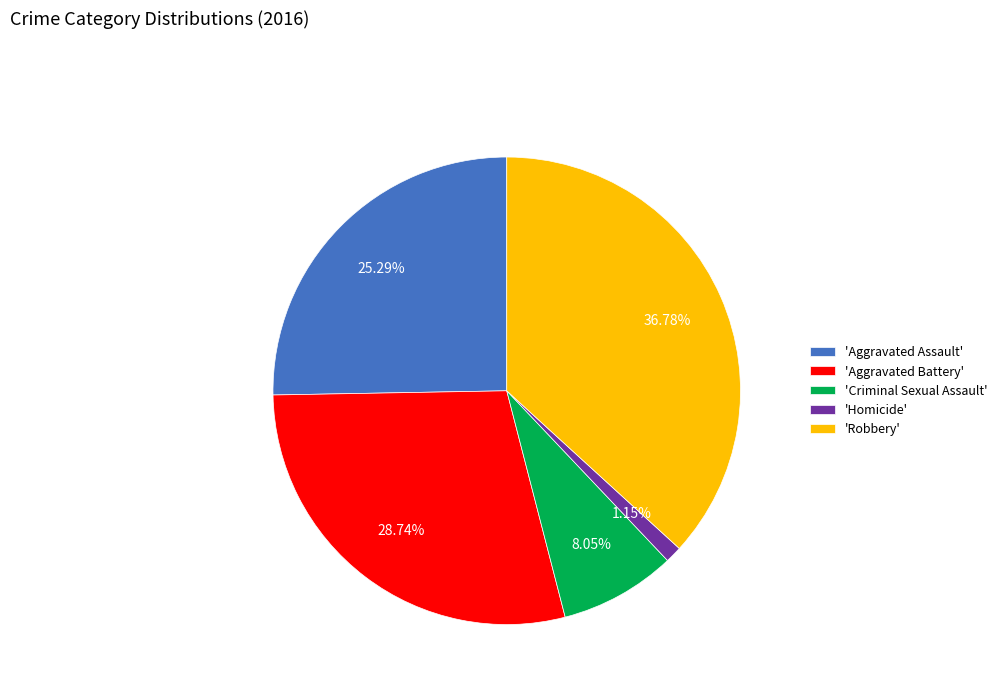

Do 'Robbery' and 'Criminal Sexual Assault' together represent more than half of the pie?

No